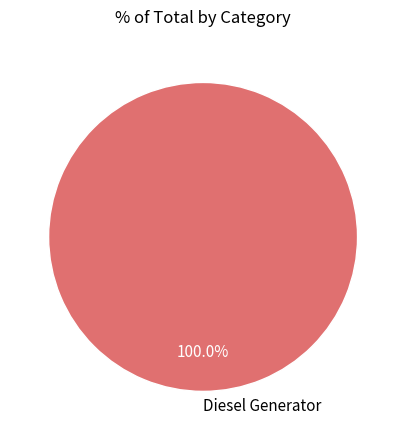

Is there any slice that represents more than half of the pie?

Yes